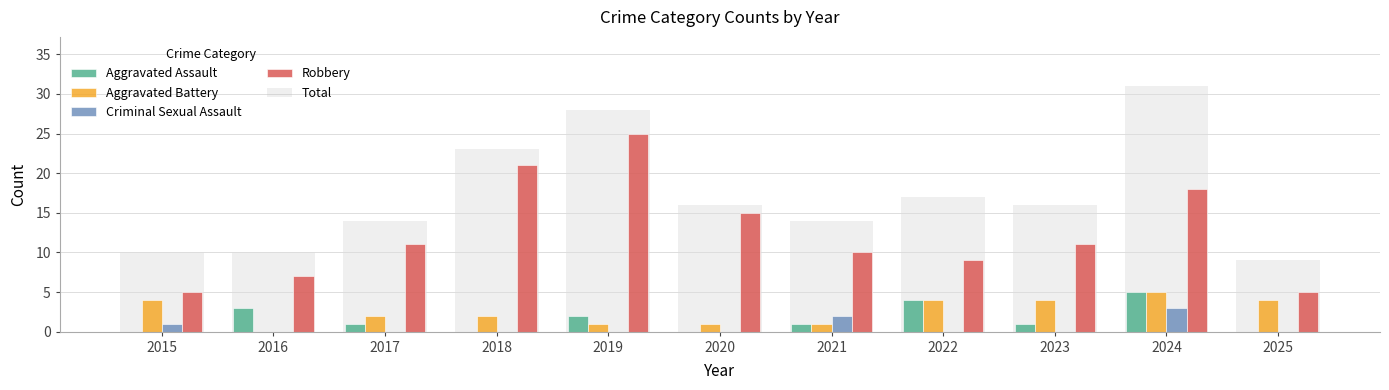

The Criminal Sexual Assault series shows 1 at 2024. True or false?

False